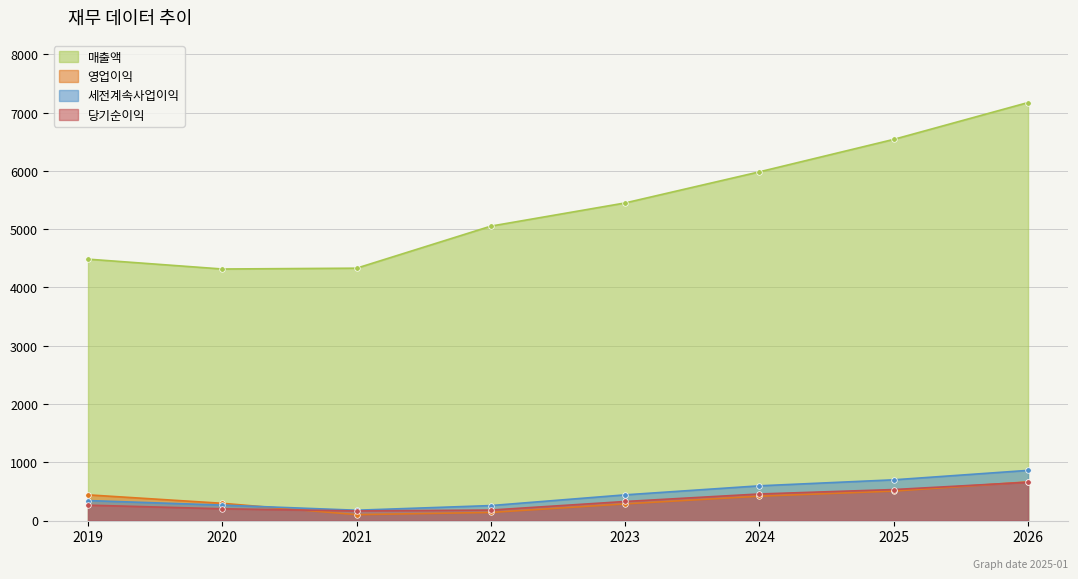

Reading left to right, what are all the values shown in this chart?

매출액: 2019=4486	2020=4317	2021=4331	2022=5053	2023=5451	2024=5985	2025=6542	2026=7174
영업이익: 2019=441	2020=296	2021=101	2022=139	2023=286	2024=418	2025=505	2026=664
세전계속사업이익: 2019=343	2020=265	2021=177	2022=257	2023=441	2024=596	2025=699	2026=861
당기순이익: 2019=264	2020=202	2021=165	2022=180	2023=327	2024=456	2025=532	2026=657